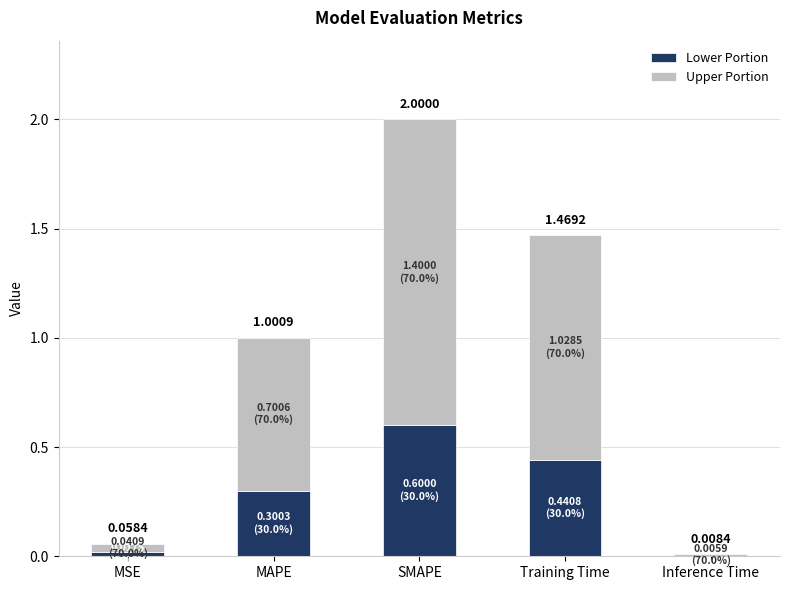

Where is Lower Portion nearest to the value 0?

Inference Time